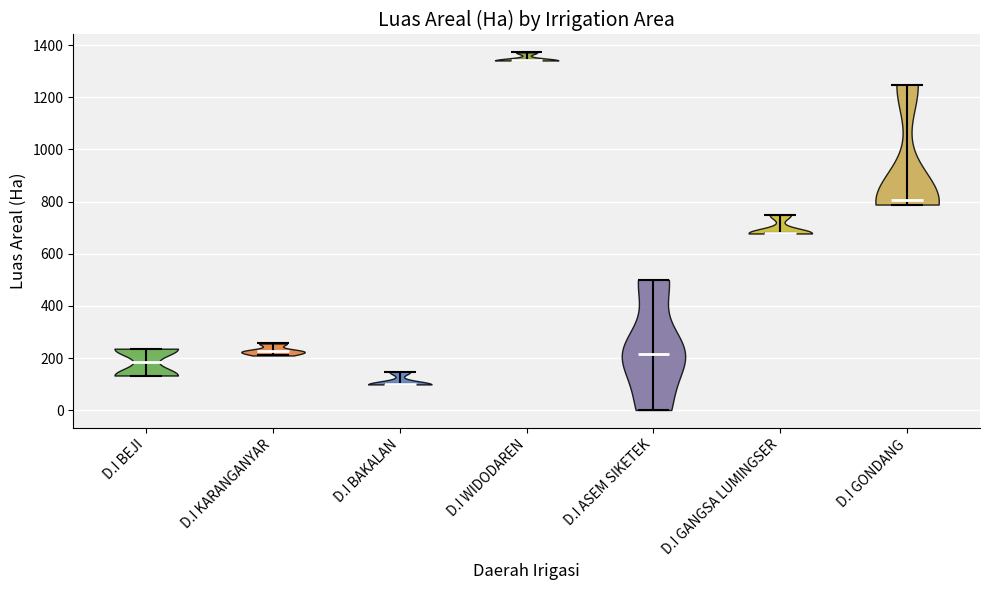

Reading left to right, read every violin against the y-axis: where its median line is, and the lowest and highest points it reaches. The values are not printed on the chart, so give them approximately, as read against the axis.

D.I BEJI: median line 180, lowest point 140, highest point 240
D.I KARANGANYAR: median line 220, lowest point 220, highest point 260
D.I BAKALAN: median line 100, lowest point 100, highest point 140
D.I WIDODAREN: median line 1340, lowest point 1340, highest point 1380
D.I ASEM SIKETEK: median line 220, lowest point 0, highest point 500
D.I GANGSA LUMINGSER: median line 680, lowest point 680, highest point 740
D.I GONDANG: median line 800, lowest point 780, highest point 1240